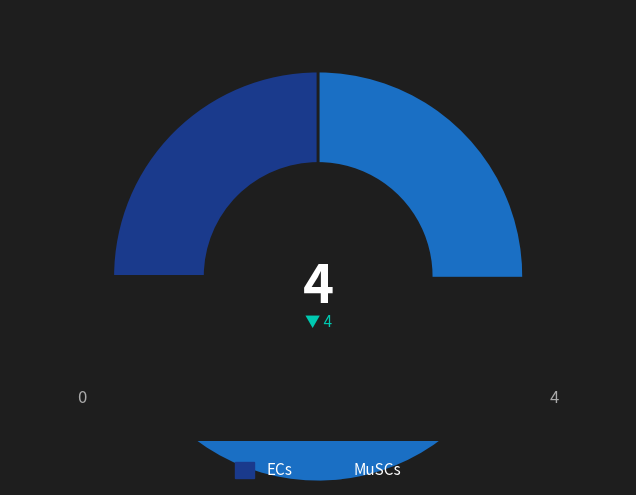

How many segments does this pie chart have?

2